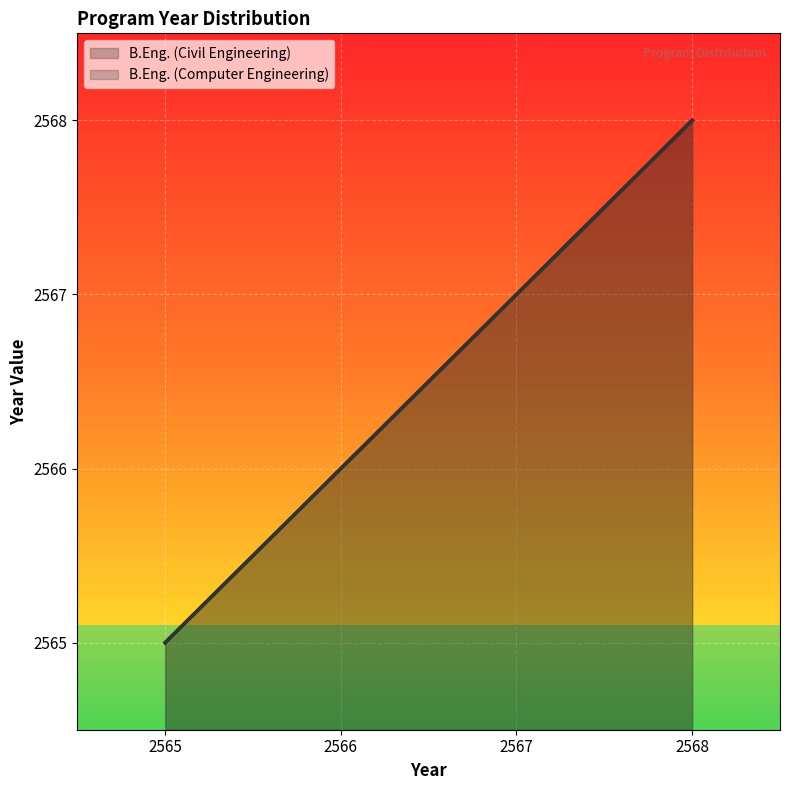

What are all the series names shown in the legend?

B.Eng. (Civil Engineering), B.Eng. (Computer Engineering)